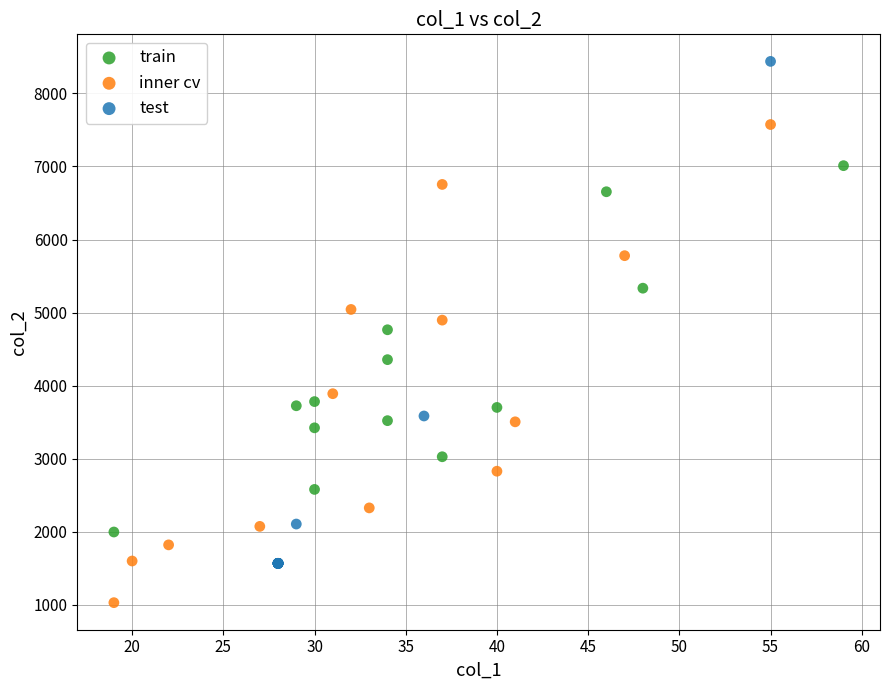

Which series reaches the minimum Y coordinate?

inner cv